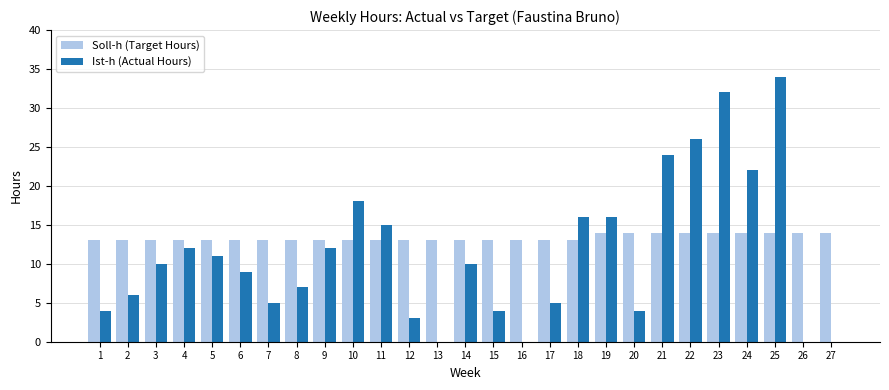

What is the maximum value for Soll-h (Target Hours)?

14